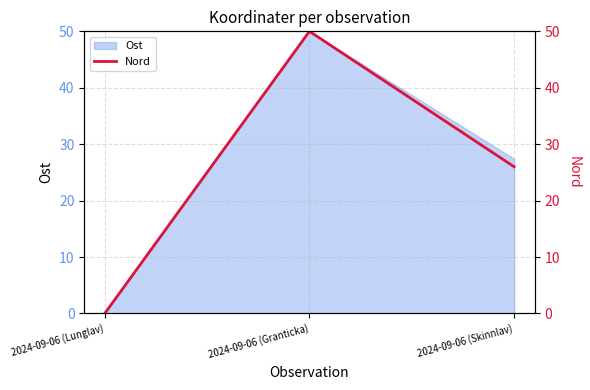

What is the average value?

25